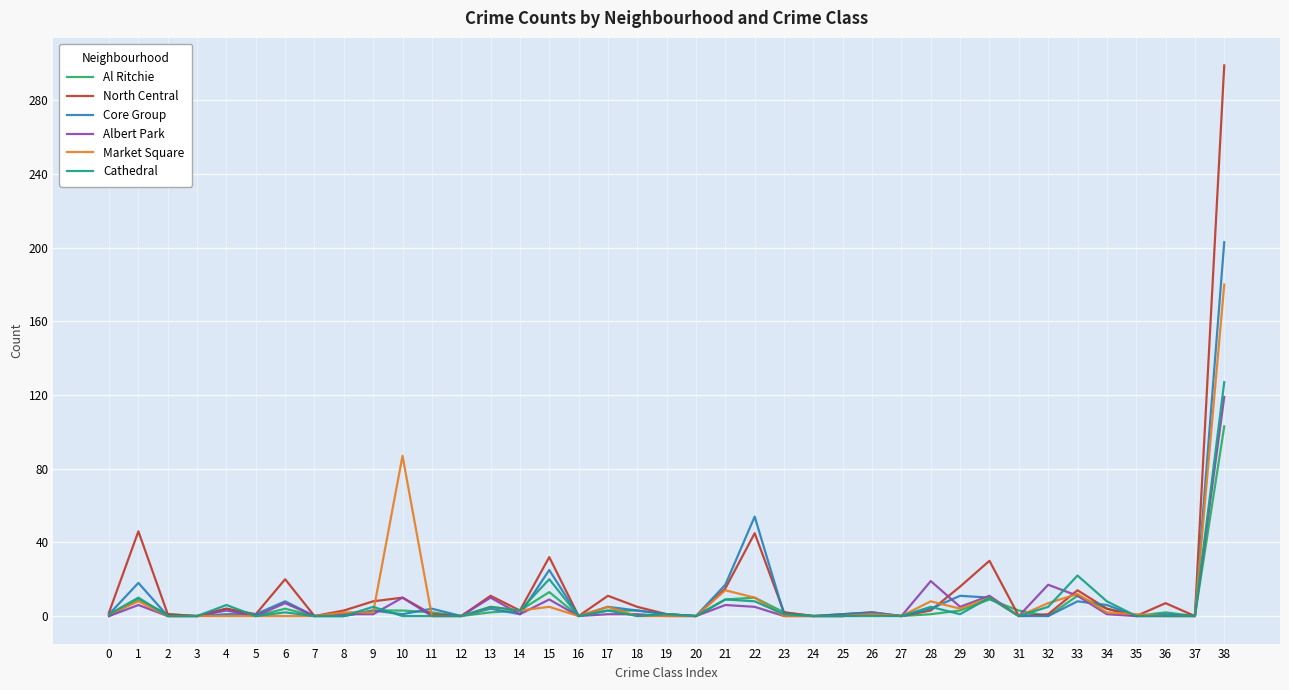

Which series has the largest range (max minus min)?

North Central